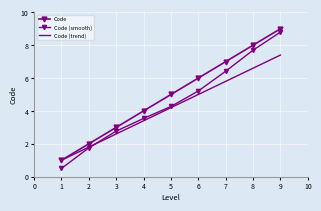

Reading left to right, extract all data points from this chart.

Code: 1.0	2.0	3.0	4.0	5.0	6.0	7.0	8.0	9.0
Code (smooth): 0.5	1.8	2.8	3.5	4.3	5.2	6.4	7.7	8.8
Code (trend): 1.0	1.8	2.6	3.4	4.2	5.0	5.8	6.6	7.4